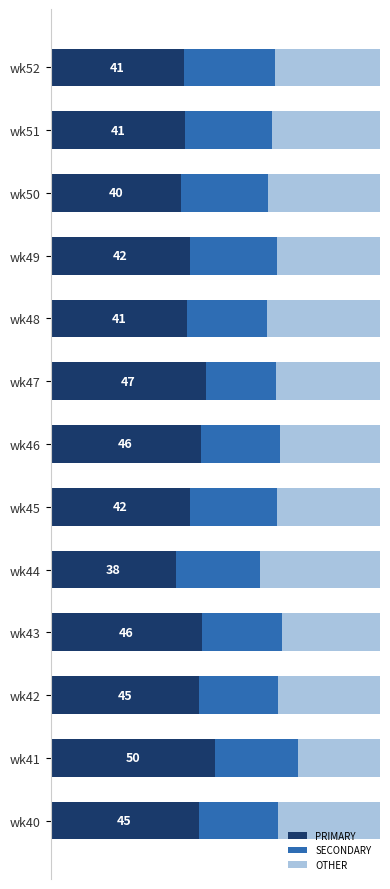

What are all the series names shown in the legend?

PRIMARY, SECONDARY, OTHER